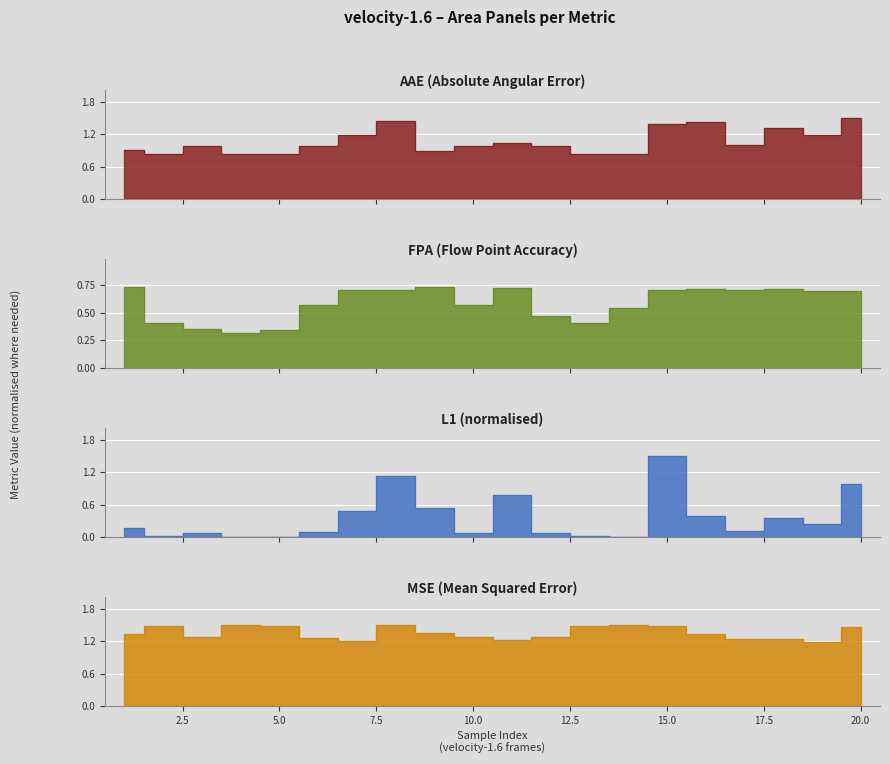

How many categories are shown in the chart?

20